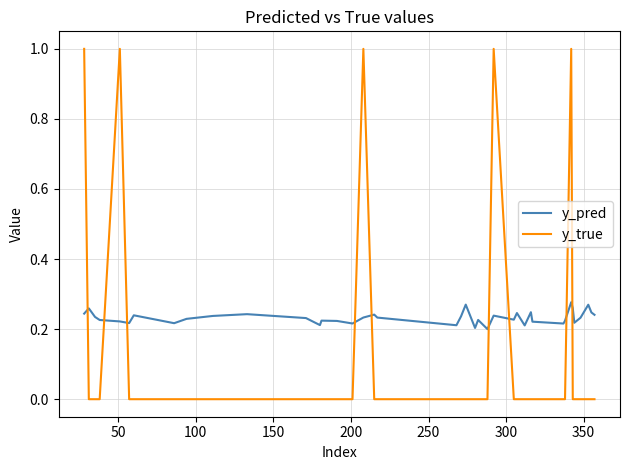

Does the chart display data point markers on the line(s)?

No